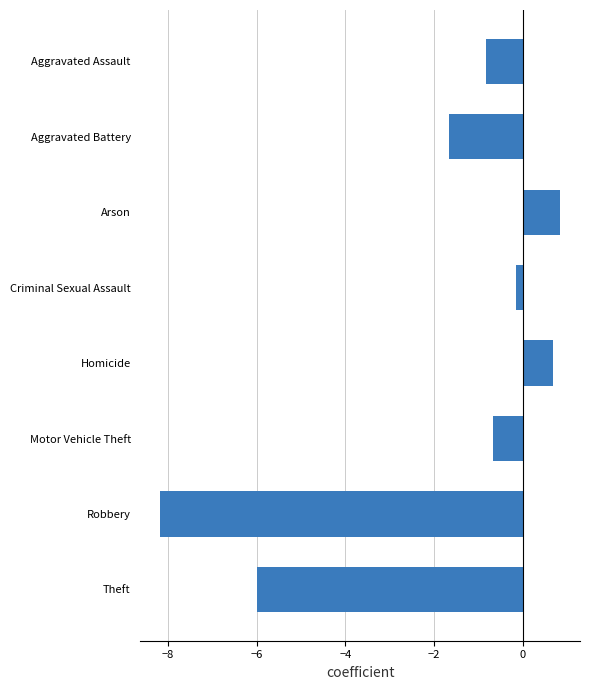

Rank the categories by value from highest to lowest.

Arson, Homicide, Criminal Sexual Assault, Motor Vehicle Theft, Aggravated Assault, Aggravated Battery, Theft, Robbery